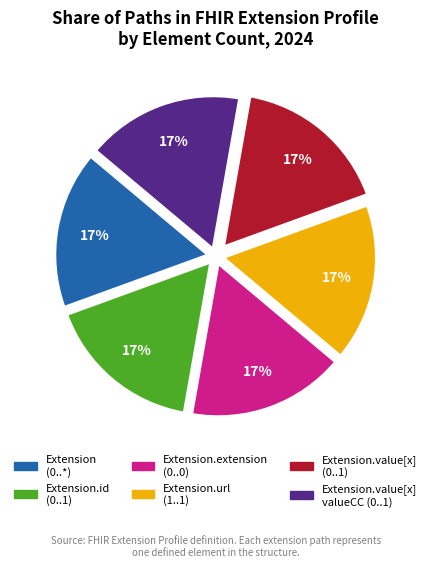

Does any single category account for the majority?

No